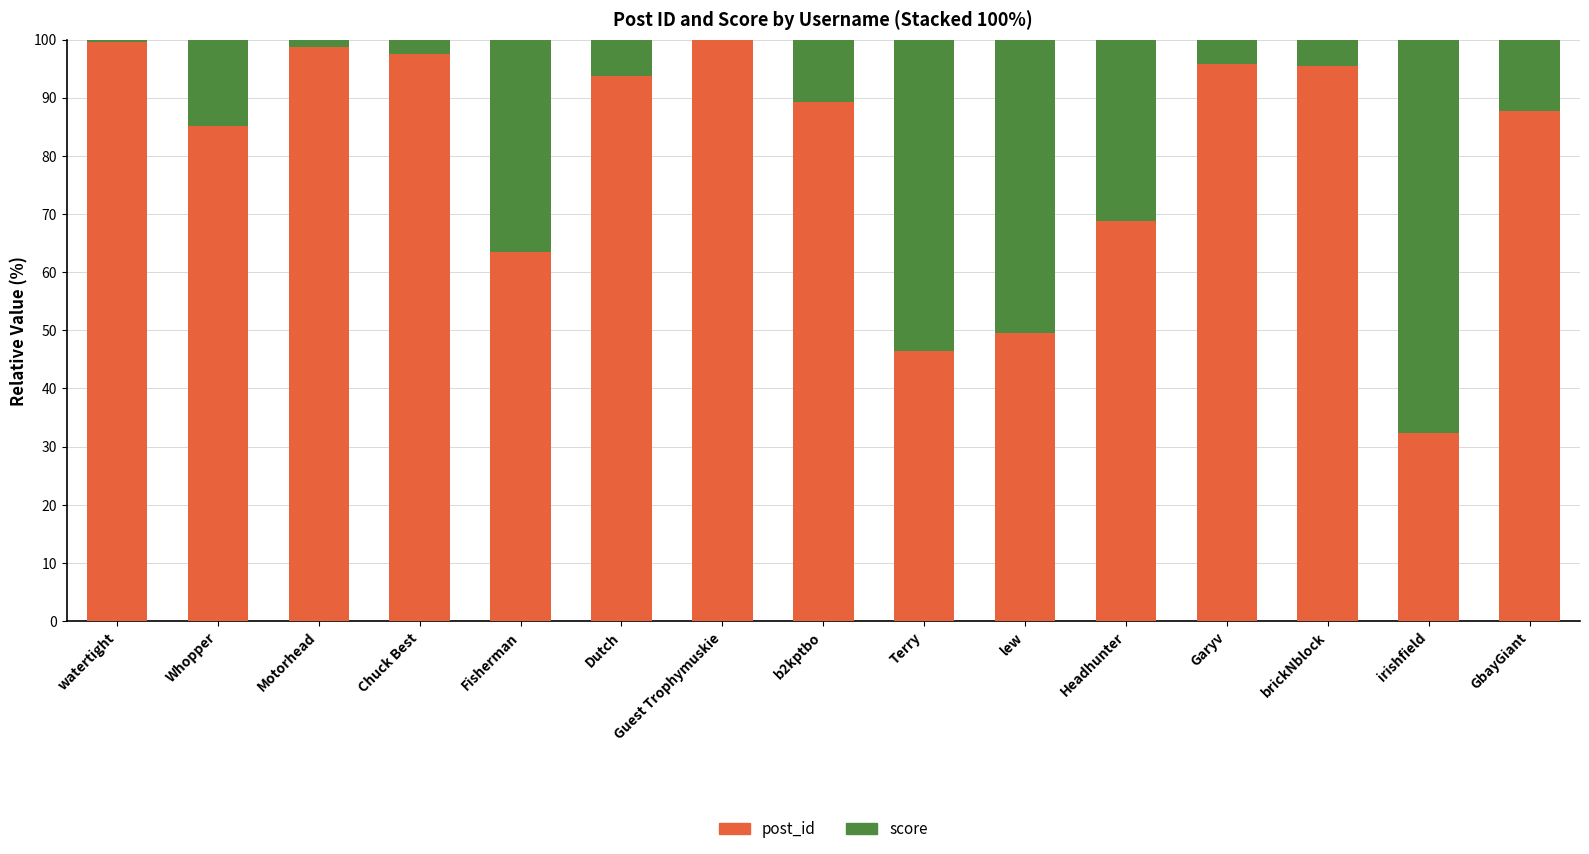

The value of post_id at Guest Trophymuskie is 100.0. True or false?

True